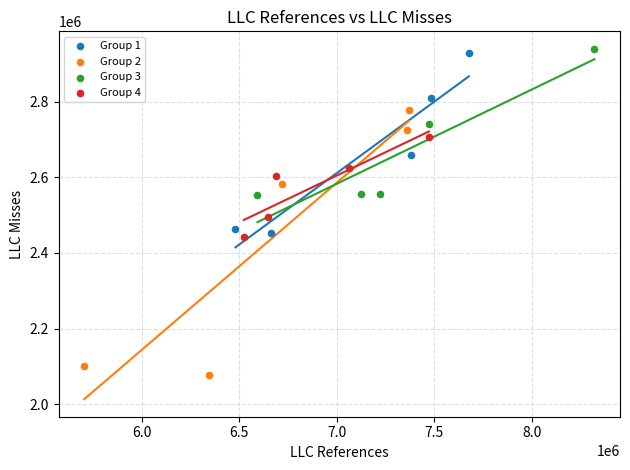

Which series has the largest Y range (max minus min)?

Group 2